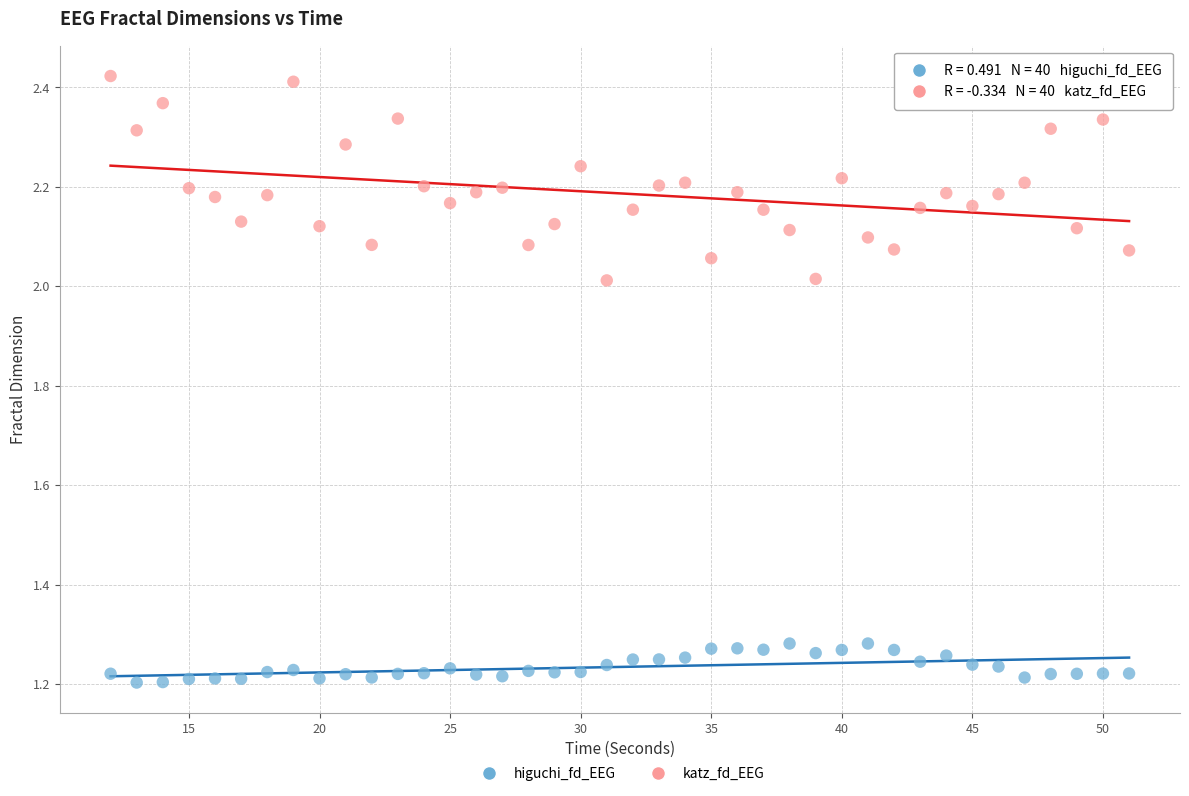

What is the X range (max minus min) for the scatter plot?

39.0